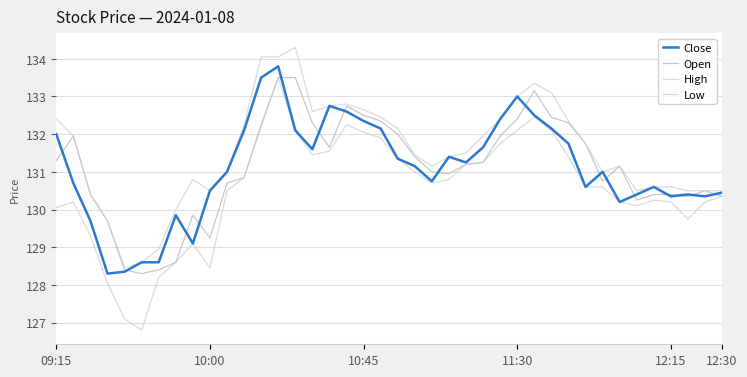

How many lines are shown in the chart?

4